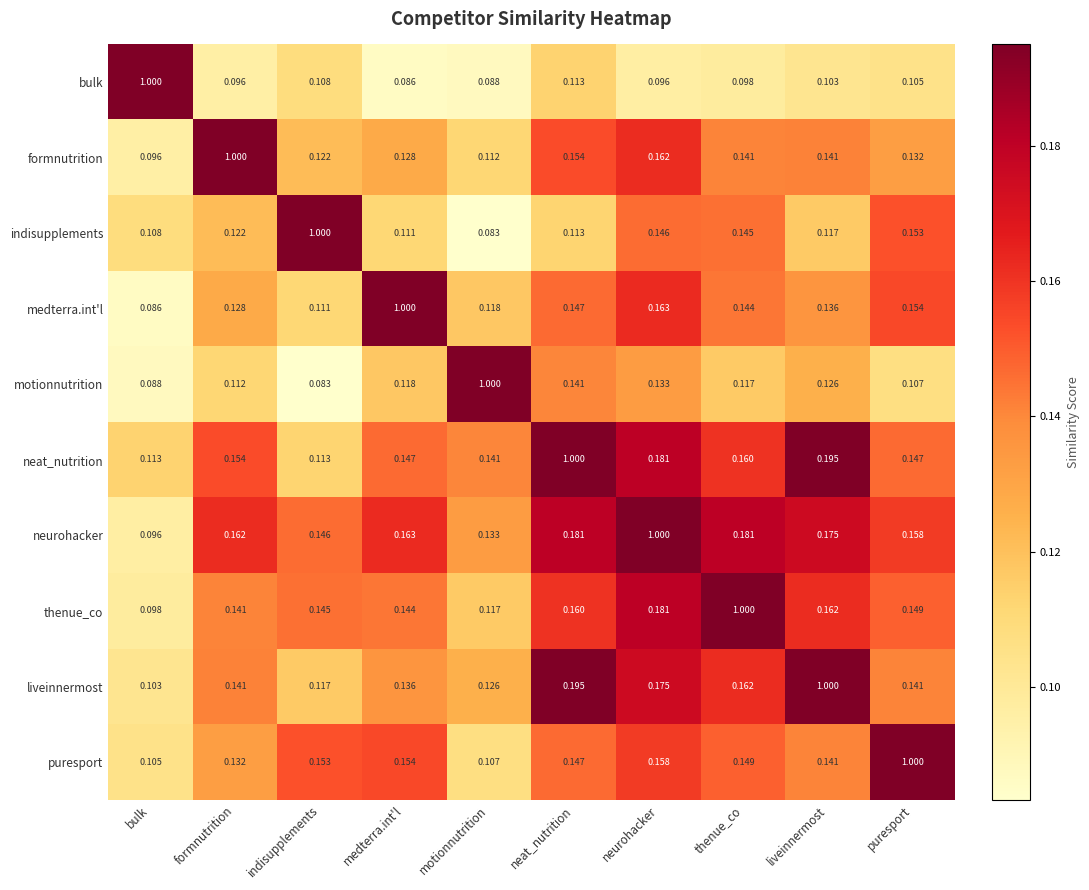

Rank the categories by medterra.int'l value from lowest to highest.

bulk, indisupplements, motionnutrition, formnutrition, liveinnermost, thenue_co, neat_nutrition, puresport, neurohacker, medterra.int'l